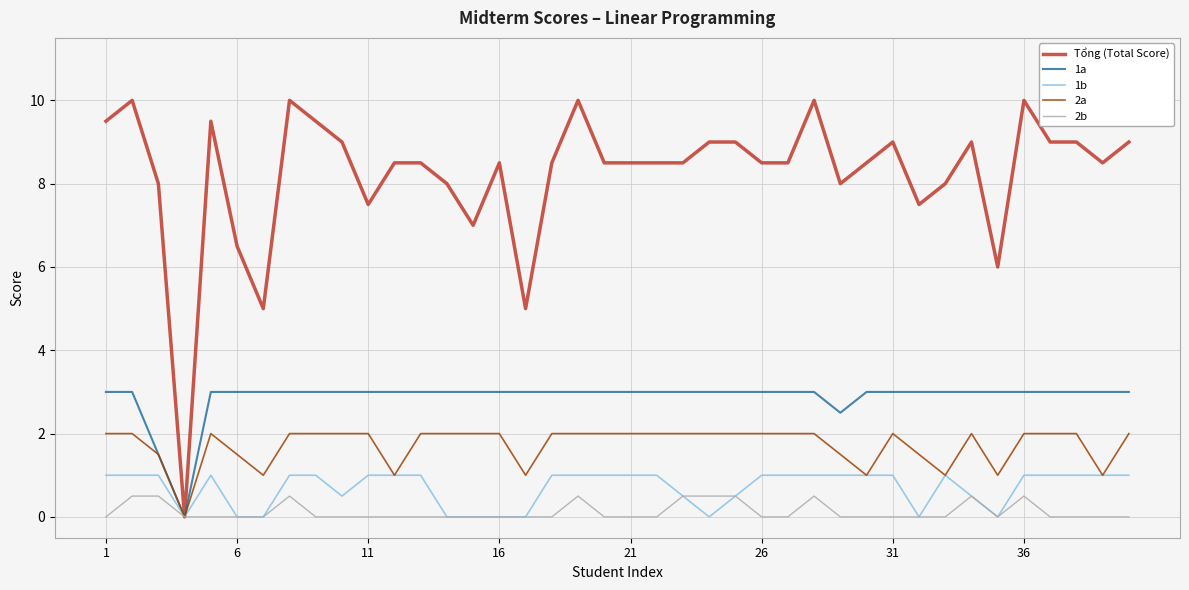

Rank the series by their maximum value, from highest to lowest.

Tổng (Total Score), 1a, 2a, 1b, 2b